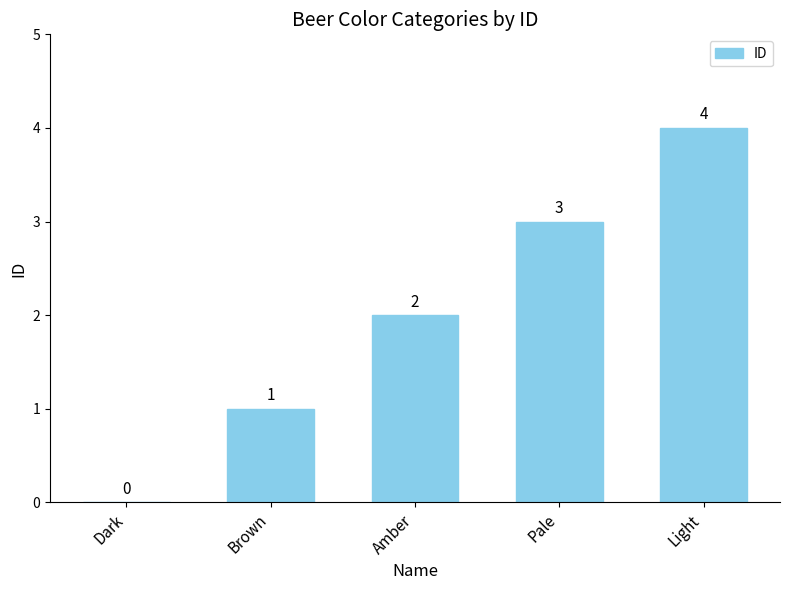

Between Amber and Pale, which is larger?

Pale